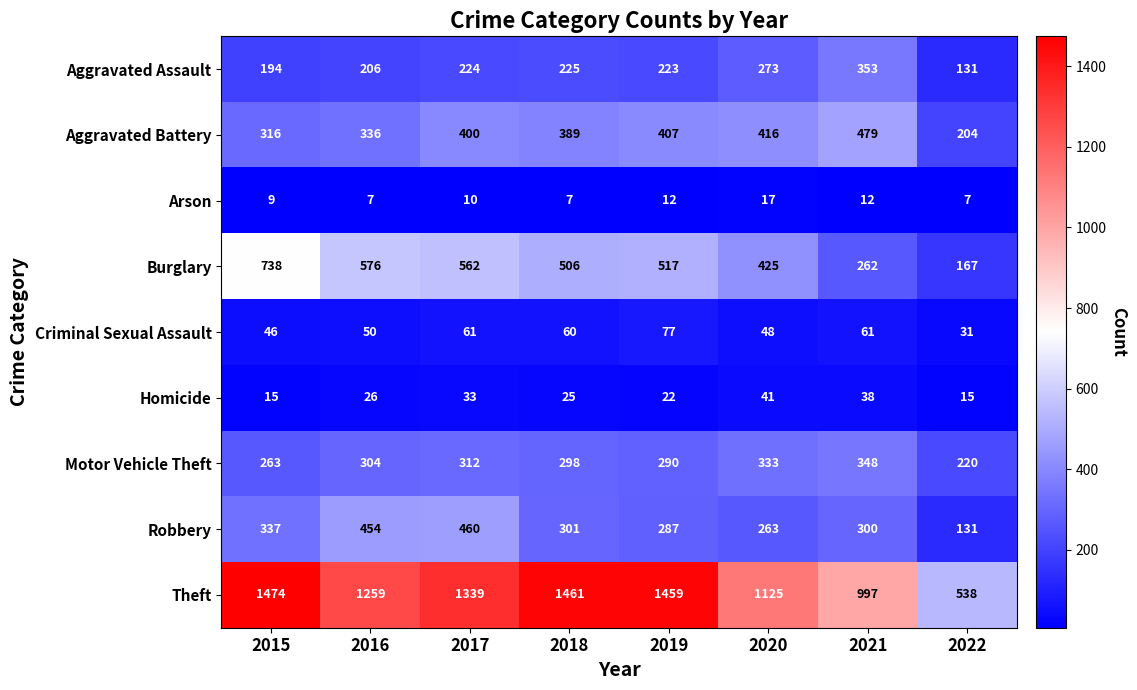

At which category is the sum across all series the highest?

2017